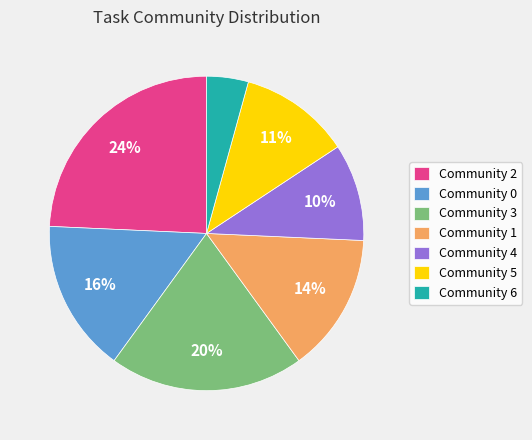

True or false: Community 1 accounts for 1% of the total.

False